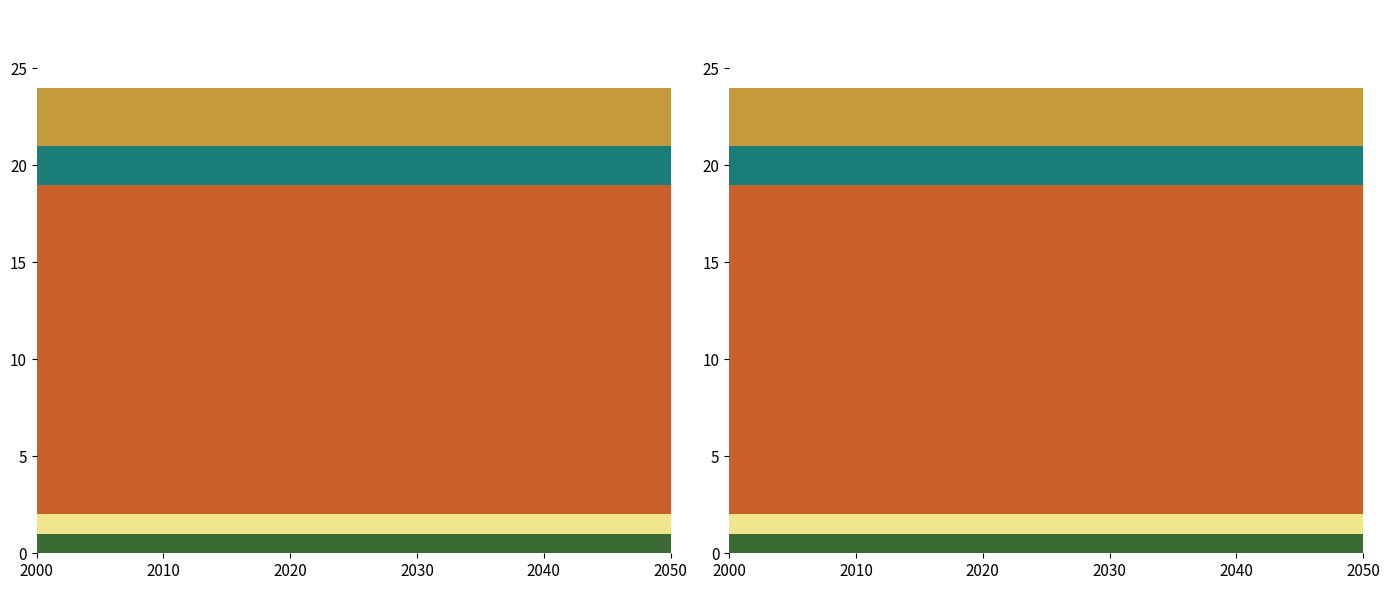

Reading right to left, extract all data points from this chart.

Acumulacion: 1	1	1	1	1
Da Cuenta De Pago Ejecutivo Dnp: 1	1	1	1	1
Da Cuenta De Pago Ejecutivo Prev: 17	17	17	17	17
Retiro De La Demanda Dnp: 2	2	2	2	2
Retiro De La Demanda Prev: 3	3	3	3	3